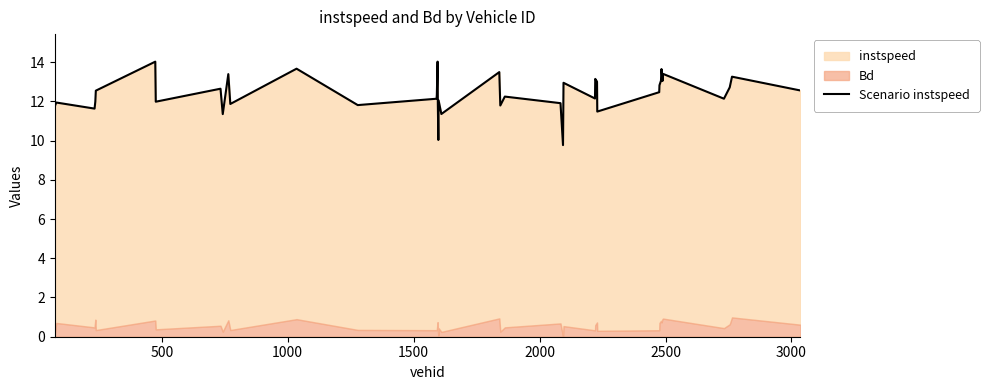

What is the difference between the second highest and second lowest values?

4.0